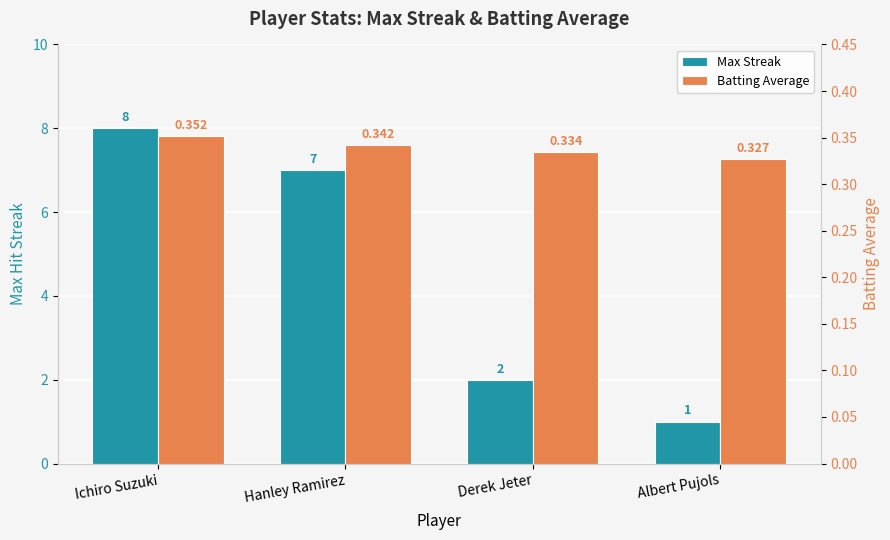

Read the Max Streak value at Ichiro Suzuki.

8.0